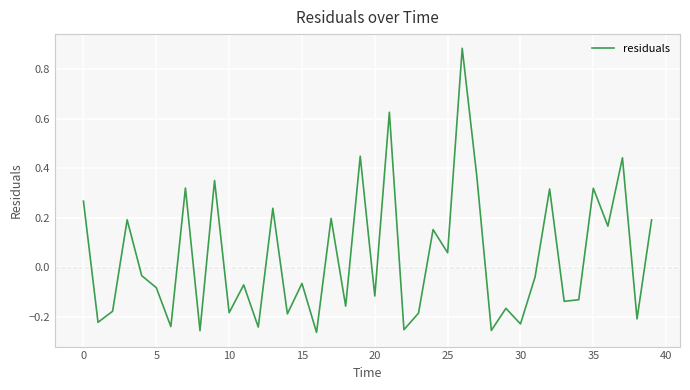

What is the difference between the maximum and minimum values?

1.1